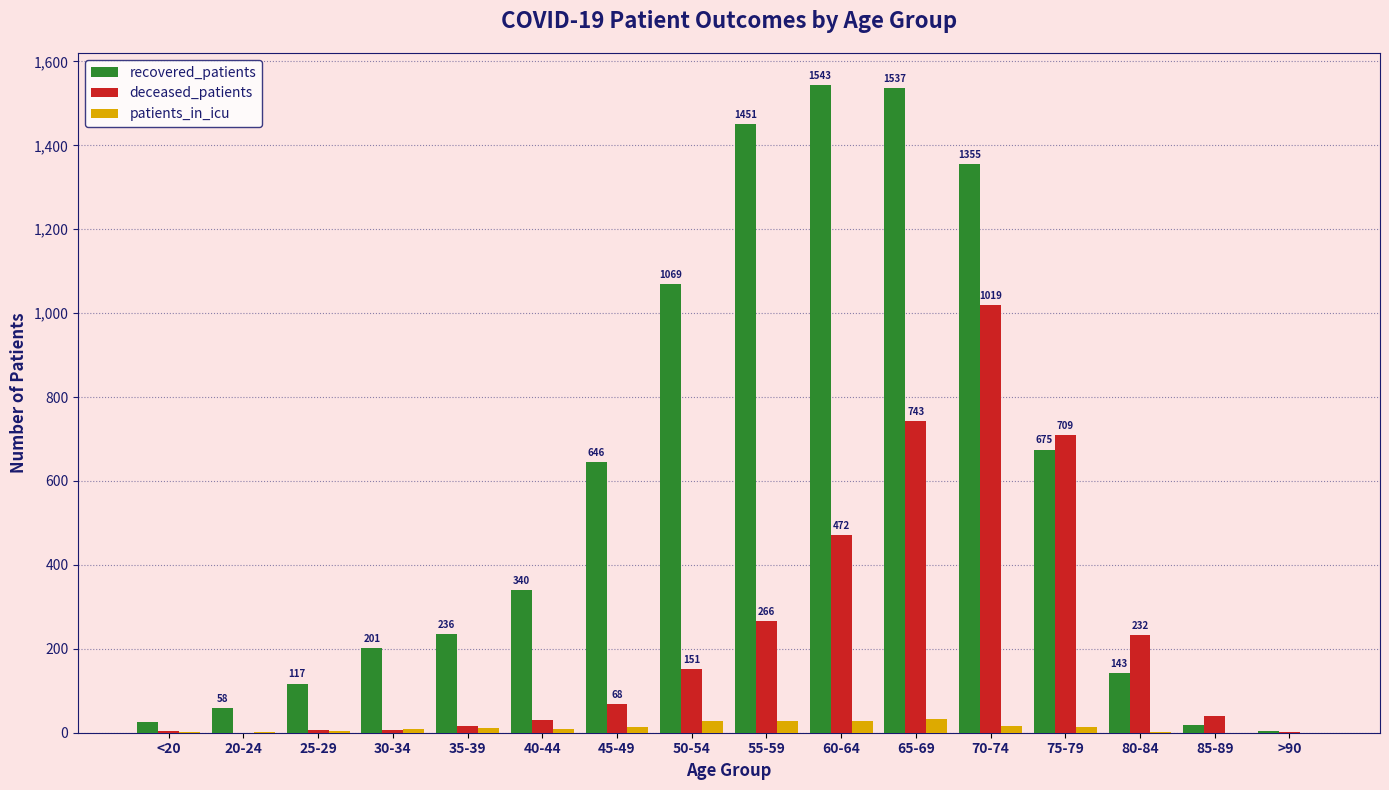

The value of recovered_patients at 35-39 is 236. True or false?

True